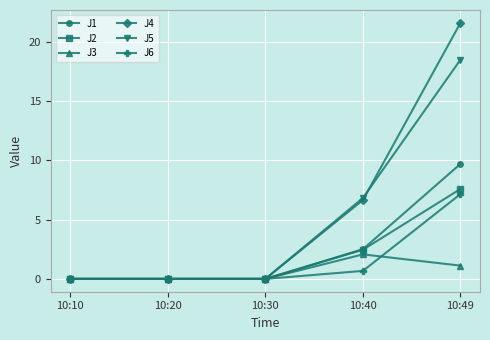

True or false: J5 has more than 2 interior local peaks.

False